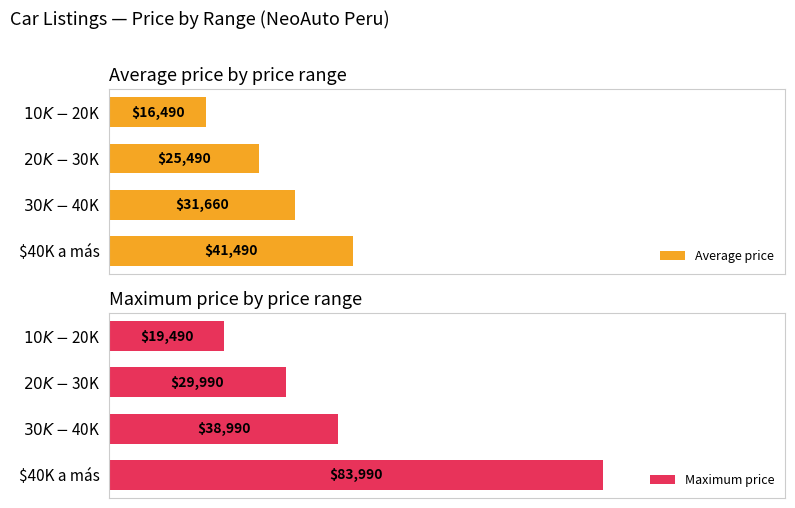

The Average price series shows 21206 at 2. True or false?

False